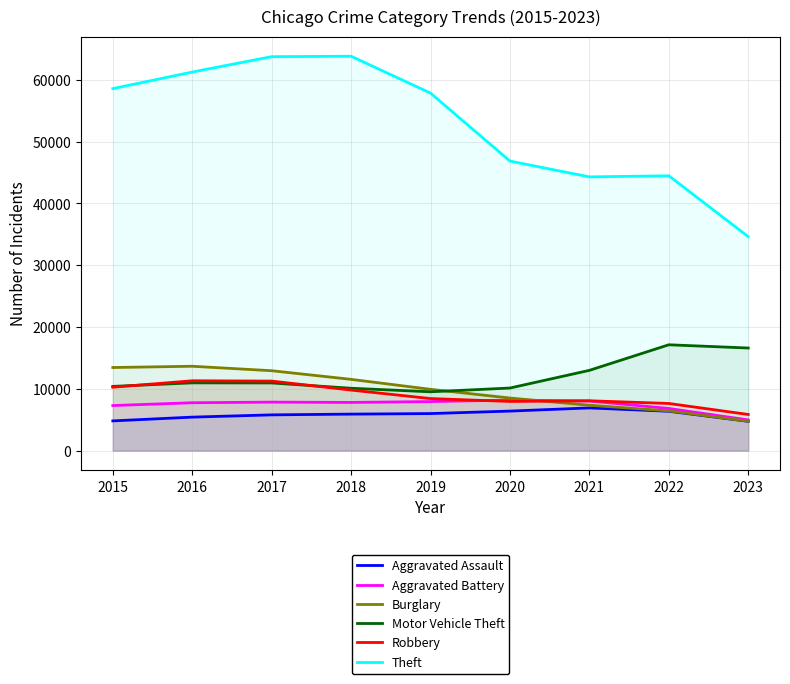

Where is the first local maximum for Aggravated Assault?

2021